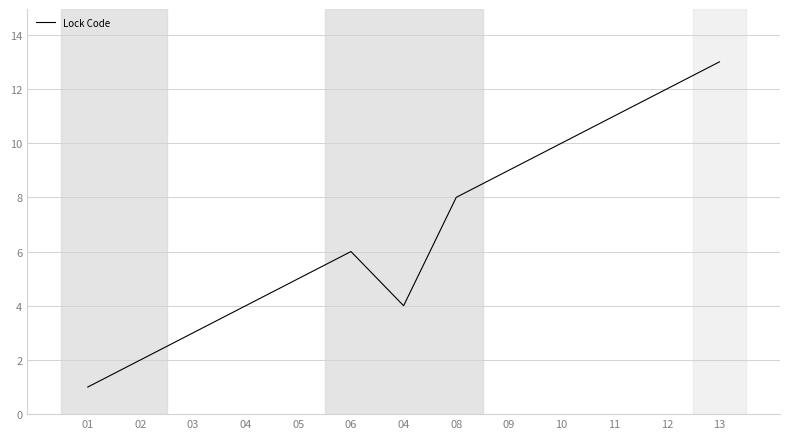

Is it true that the value at 04 is 6?

False